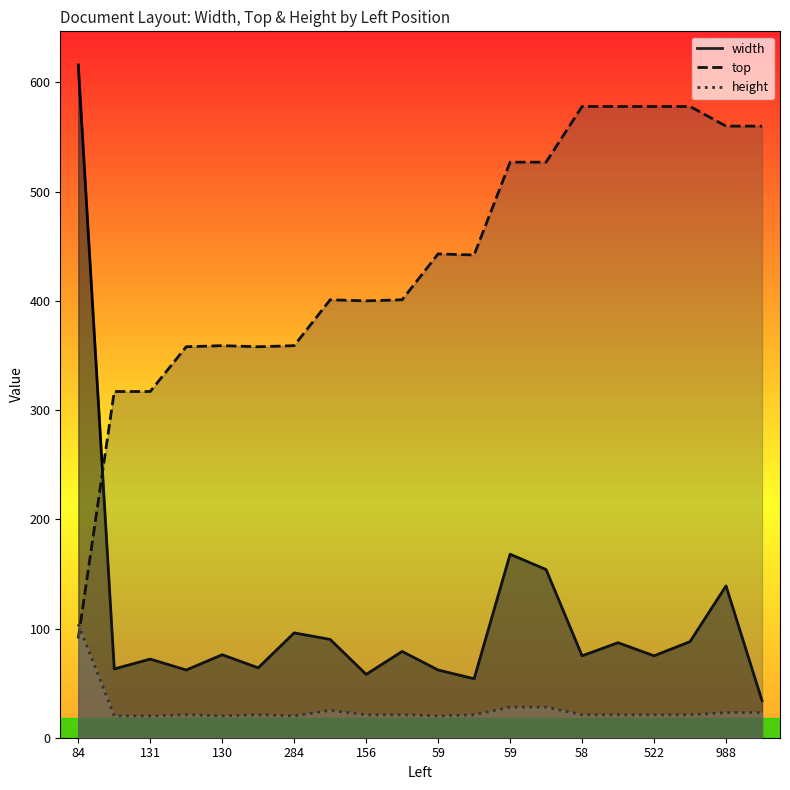

Where is height nearest to the value 62?

59